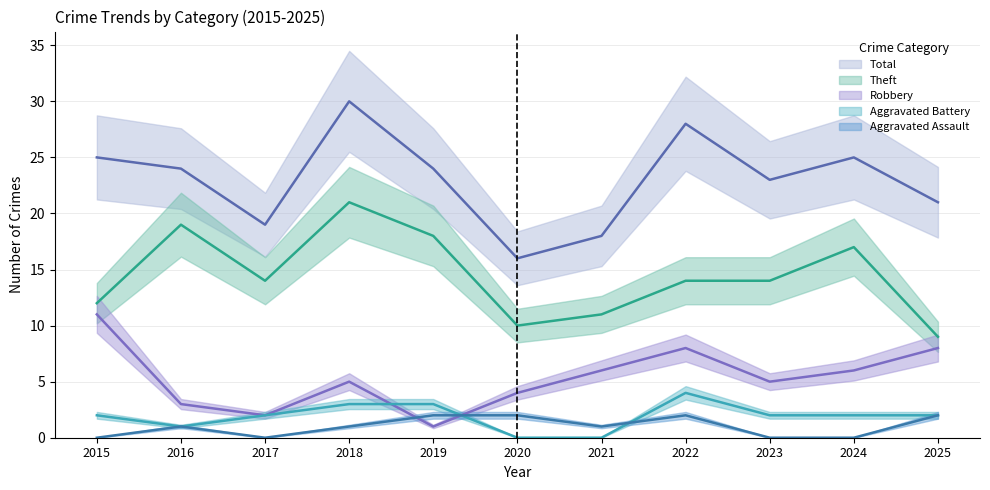

Between which two adjacent categories do Aggravated Battery and Robbery first intersect?

2018 and 2019